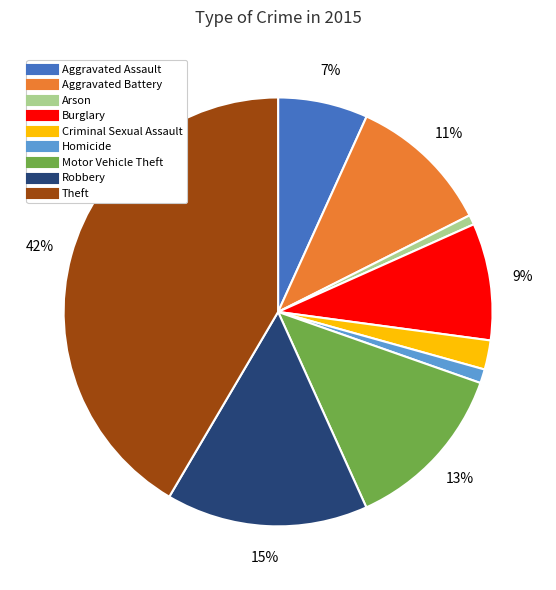

Which category has the biggest portion of the pie?

Theft